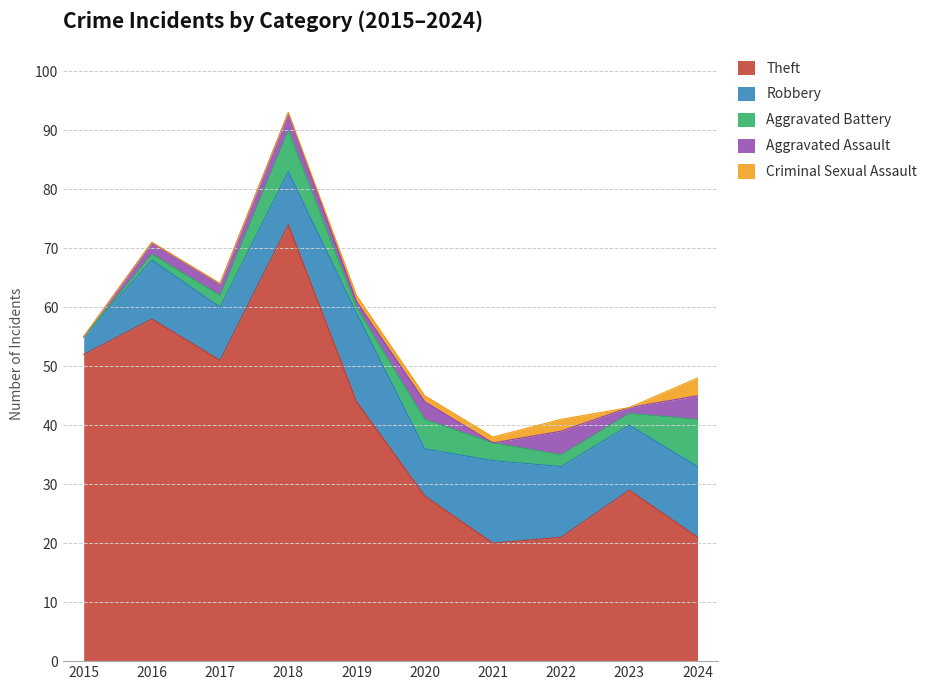

Rank the categories by Aggravated Battery value from highest to lowest.

2024, 2018, 2020, 2021, 2017, 2022, 2023, 2016, 2019, 2015